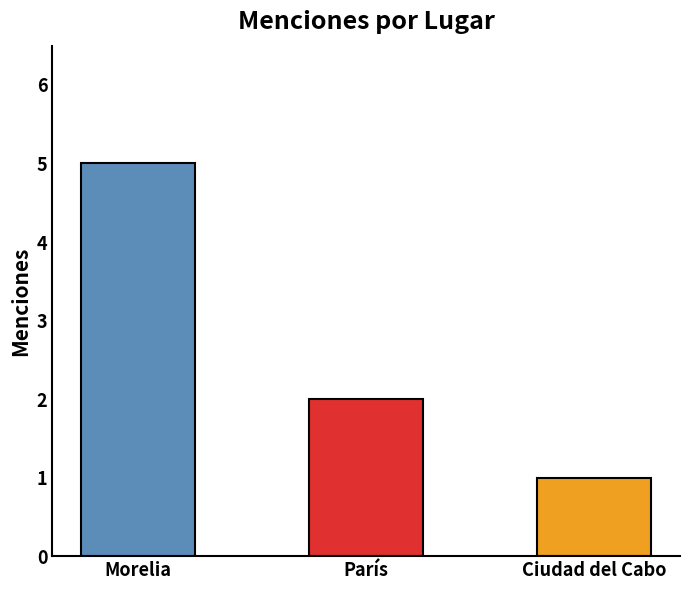

List the labels in order of value, largest first.

Morelia, París, Ciudad del Cabo